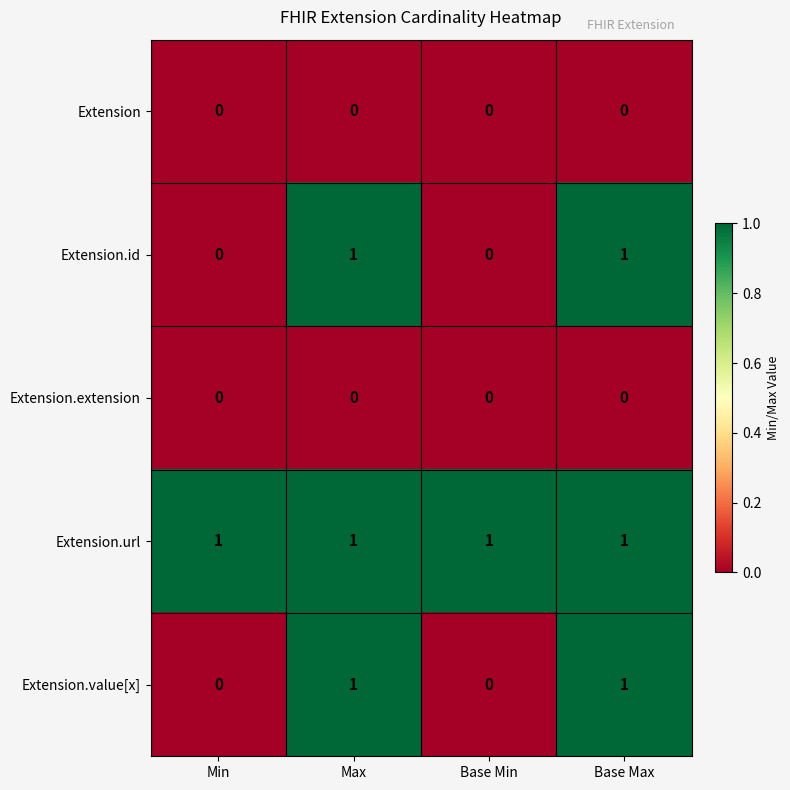

What is the difference between the highest and lowest values at Base Max?

1